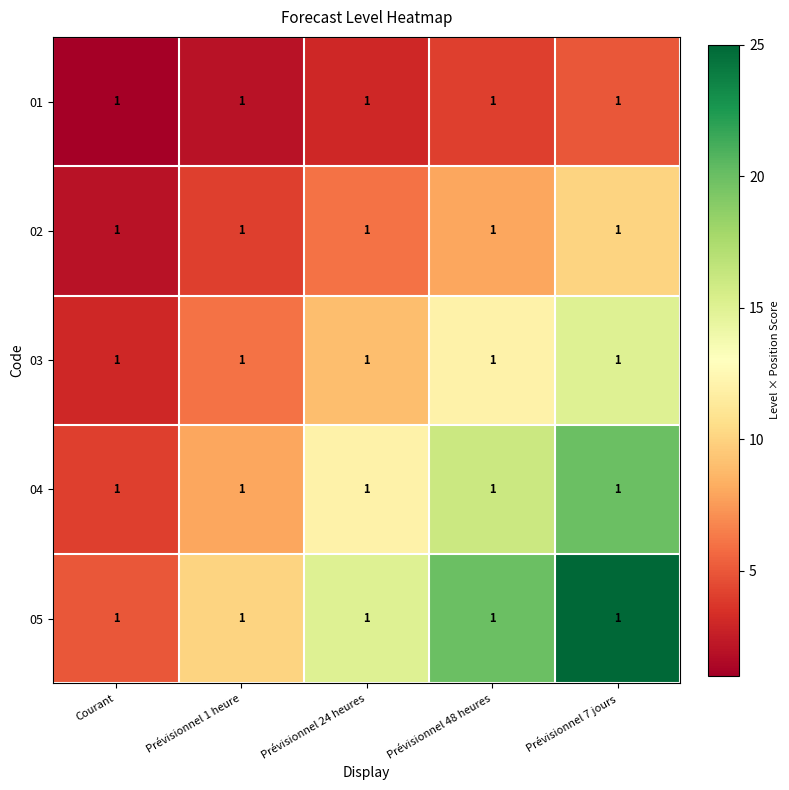

How many data points in 04 are less than 12?

2